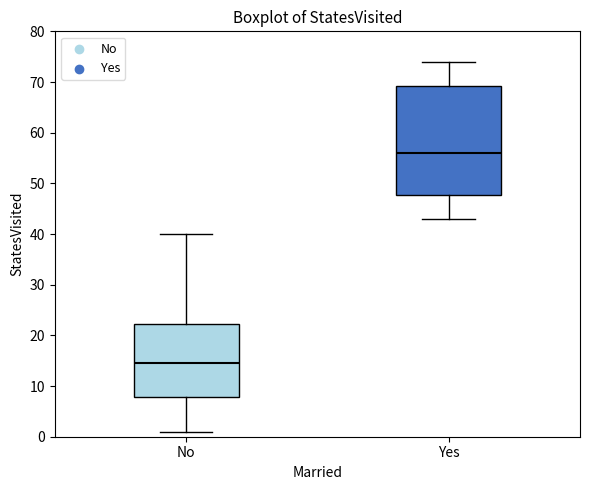

Reading left to right, transcribe this box plot: for each box, give where its median line is, the range the box spans, and where its two whiskers end, as read against the y-axis. The values are not printed on the chart, so give them approximately, as read against the axis.

No: median 15, box 8 to 22, whiskers 1 to 40
Yes: median 56, box 48 to 69, whiskers 43 to 74